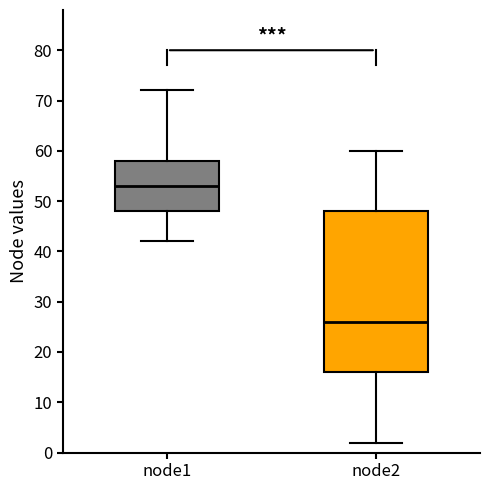

Reading left to right, transcribe this box plot: for each box, give where its median line is, the range the box spans, and where its two whiskers end, as read against the y-axis. The values are not printed on the chart, so give them approximately, as read against the axis.

node1: median 53, box 48 to 58, whiskers 42 to 72
node2: median 26, box 16 to 48, whiskers 2 to 60